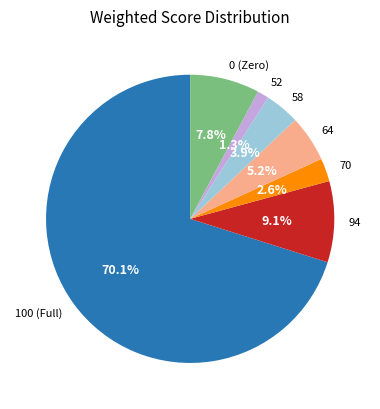

What is the largest slice in the pie chart?

100